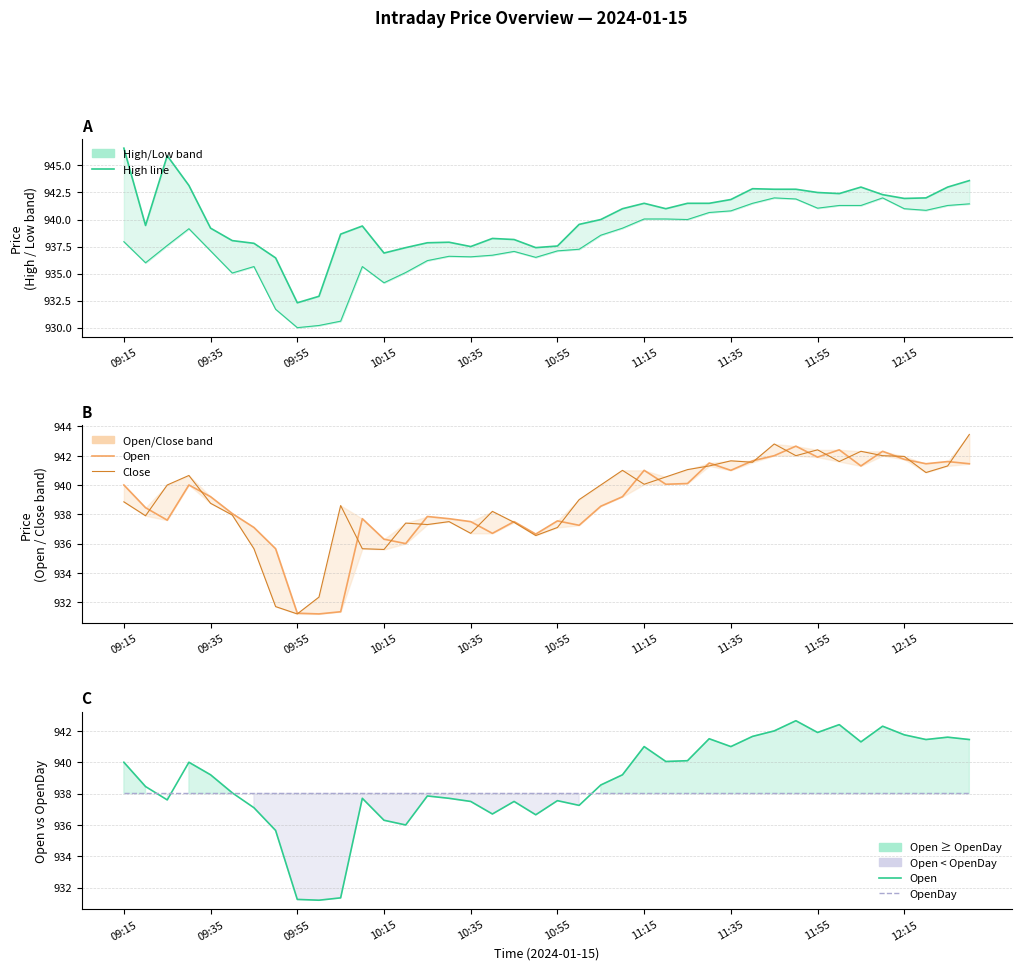

True or false: High and Close cross at least once.

False